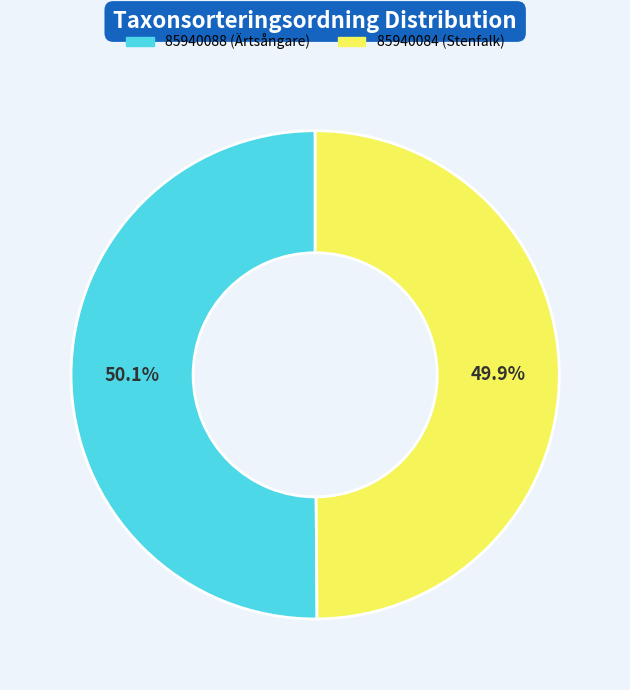

Is the sum of 85940088 and 85940084 greater than half?

Yes